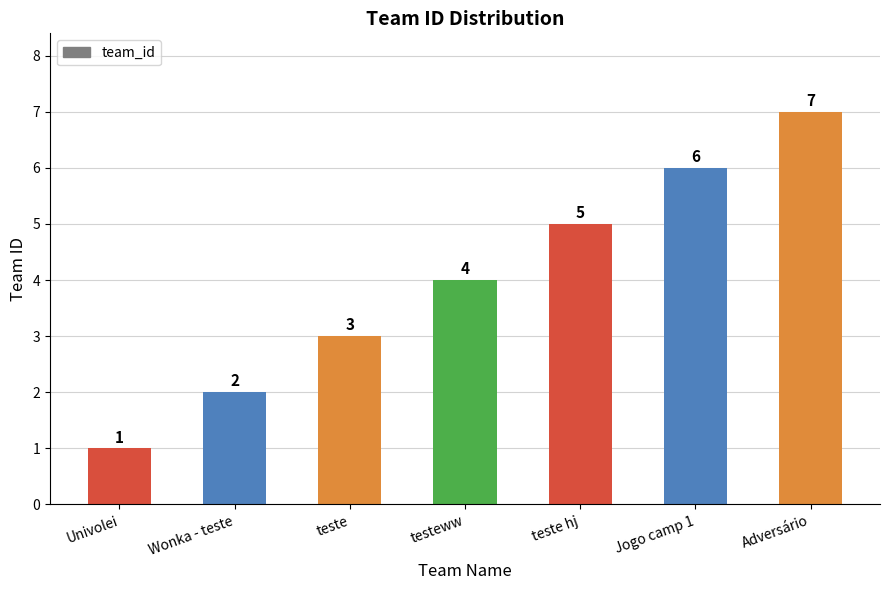

List the labels in order of value, largest first.

Adversário, Jogo camp 1, teste hj, testeww, teste, Wonka - teste, Univolei